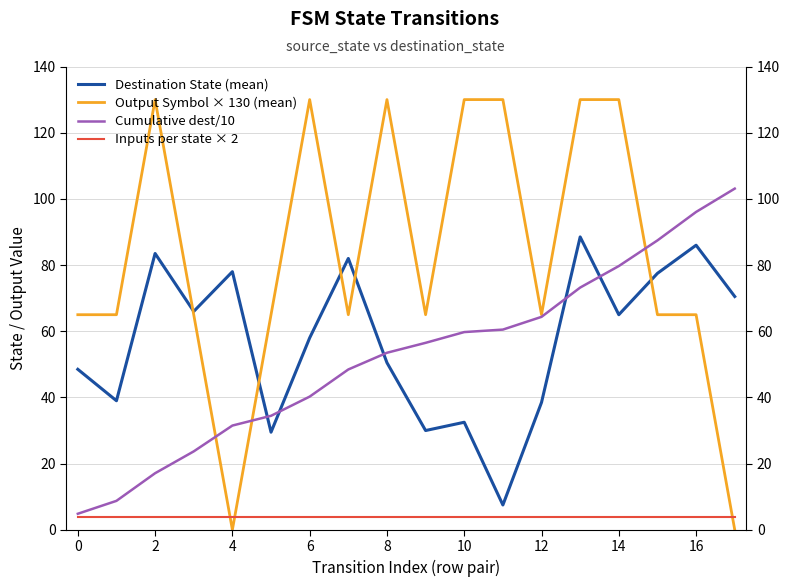

At how many categories does at least one series exceed 61?

18